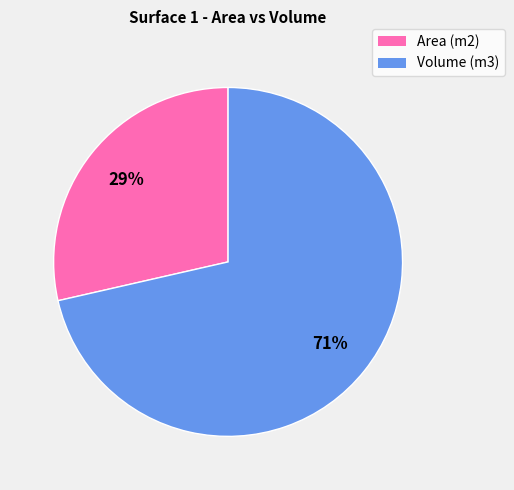

True or false: Volume (m3) accounts for 58% of the total.

False